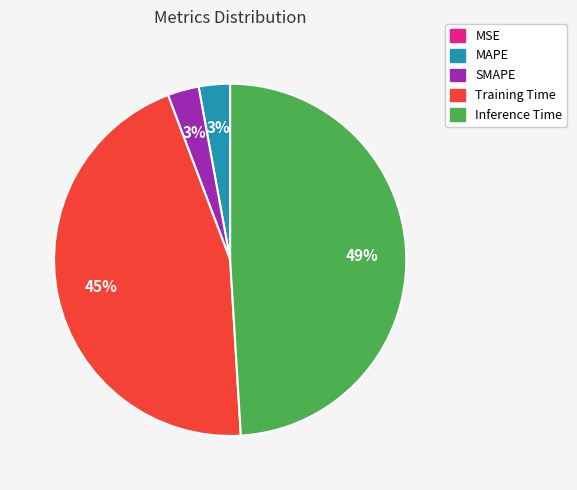

Does Training Time account for over 50% of the chart?

No